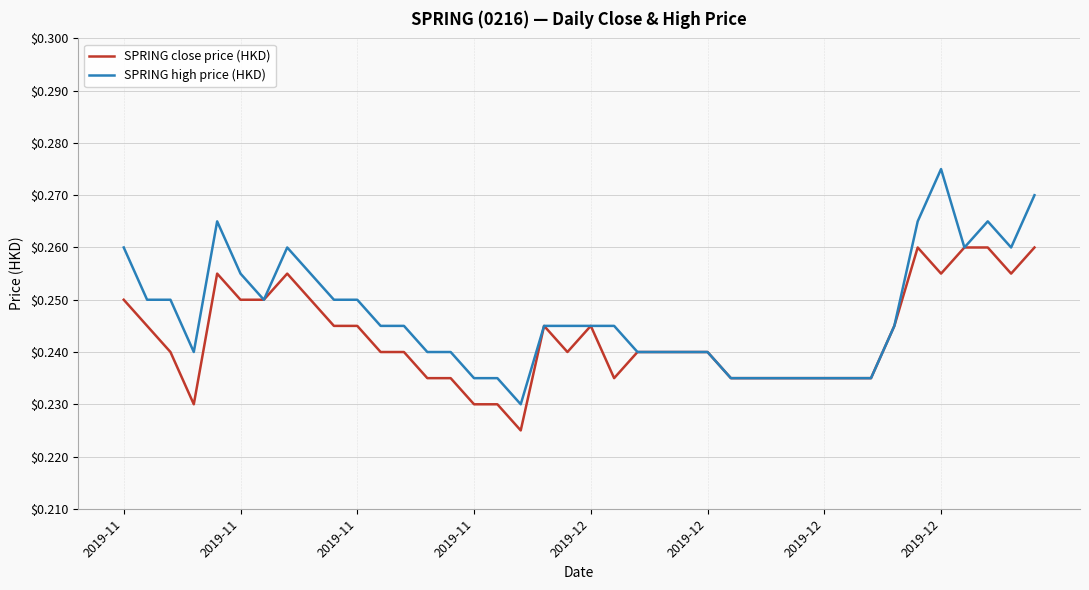

Which series has the largest range (max minus min)?

SPRING high price (HKD)